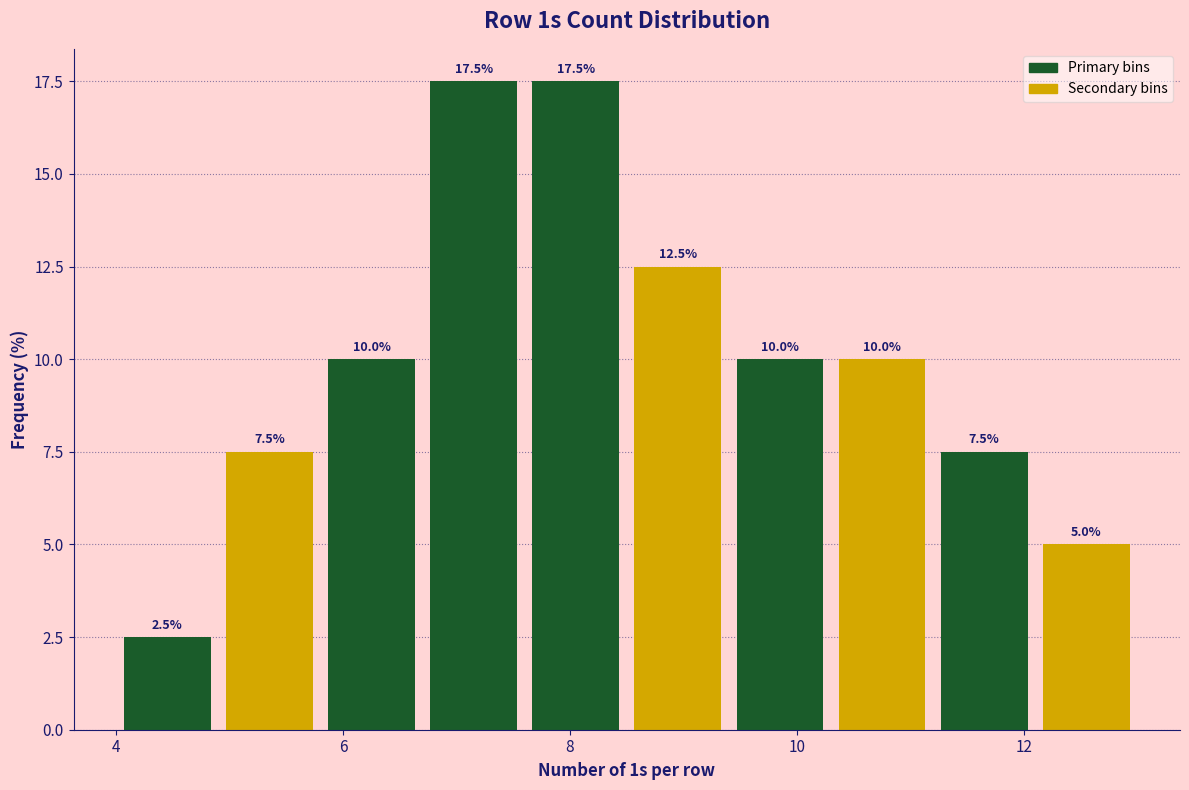

Reading left to right, transcribe this chart: for each bar, give the range it covers on the x-axis and its height. The bar edges are not printed on the chart, so give them approximately, as read against the axis.

4.0 to 4.9: 2.5
4.9 to 5.8: 7.5
5.8 to 6.7: 10.0
6.7 to 7.6: 17.5
7.6 to 8.5: 17.5
8.5 to 9.4: 12.5
9.4 to 10.3: 10.0
10.3 to 11.2: 10.0
11.2 to 12.1: 7.5
12.1 to 13.0: 5.0